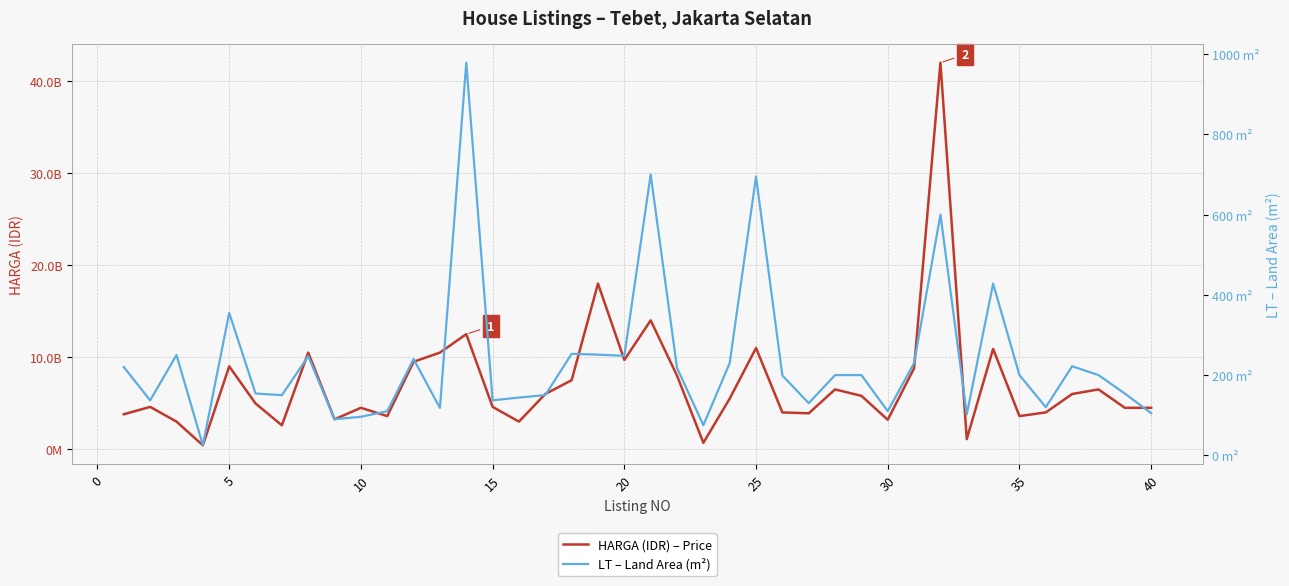

What are all the series names shown in the legend?

HARGA (IDR) – Price, LT – Land Area (m²)